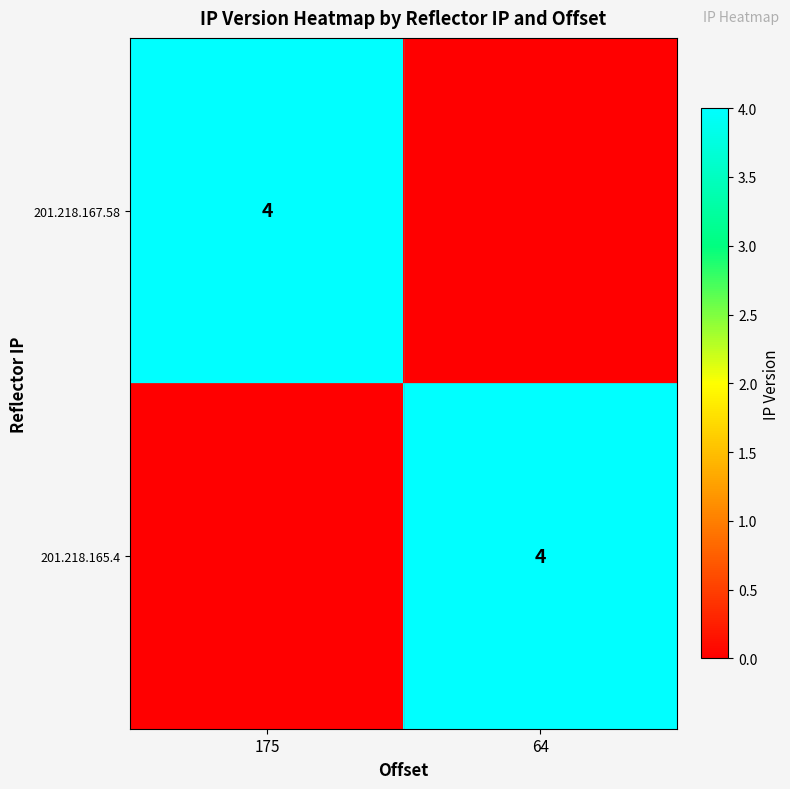

True or false: 201.218.165.4 has a value of 4 at 64.

True